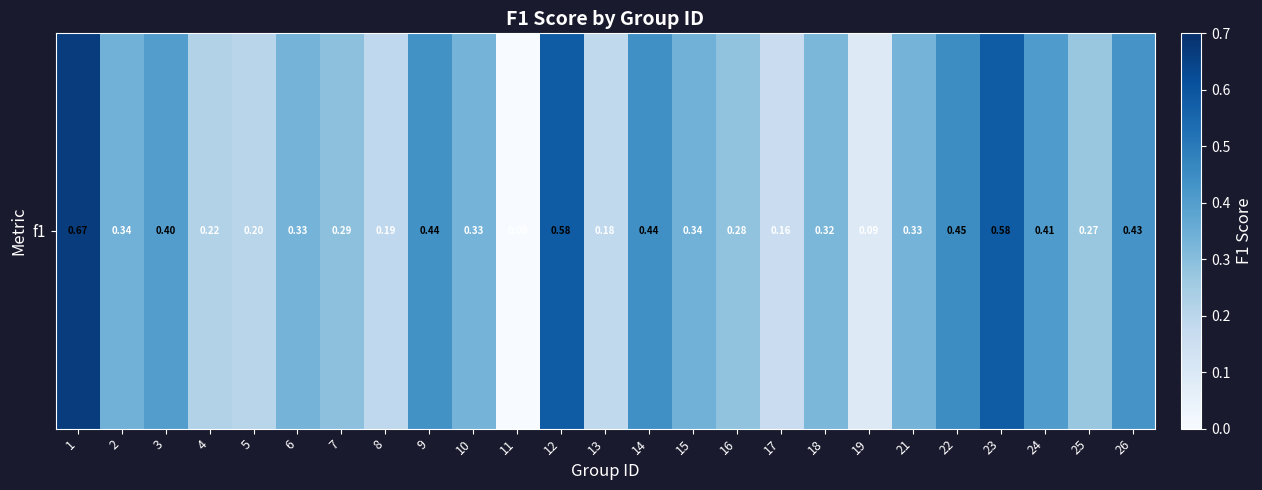

Reading left to right, what are all the values shown in this chart?

1=0.7	2=0.3	3=0.4	4=0.2	5=0.2	6=0.3	7=0.3	8=0.2	9=0.4	10=0.3	11=0.0	12=0.6	13=0.2	14=0.4	15=0.3	16=0.3	17=0.2	18=0.3	19=0.1	21=0.3	22=0.5	23=0.6	24=0.4	25=0.3	26=0.4